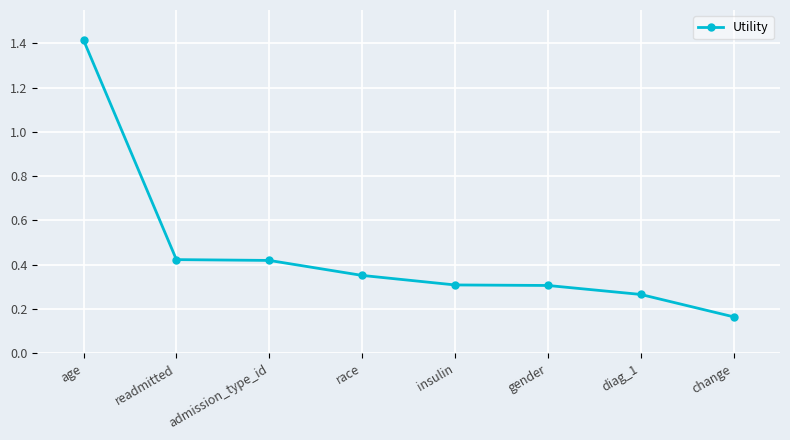

The chart shows a value of 0.1 at gender. True or false?

False